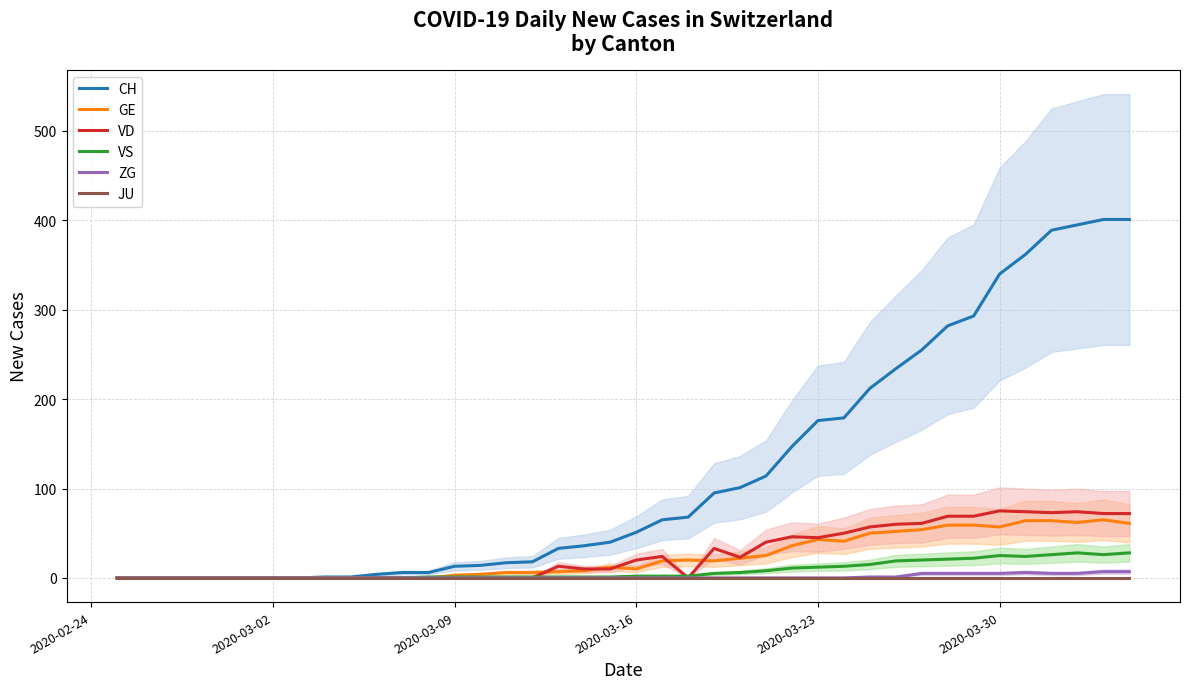

What is the sum of all GE values?

928